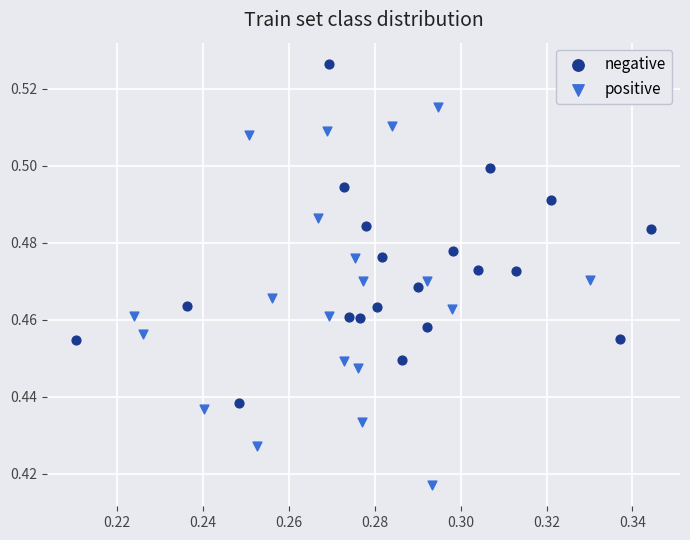

Which series reaches the minimum Y coordinate?

positive